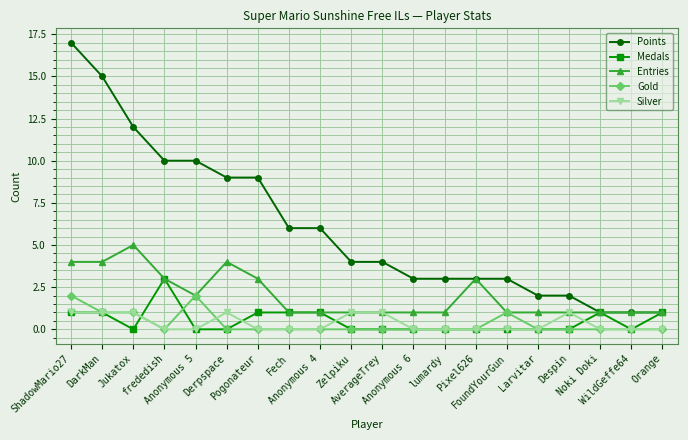

How many lines are shown in the chart?

5